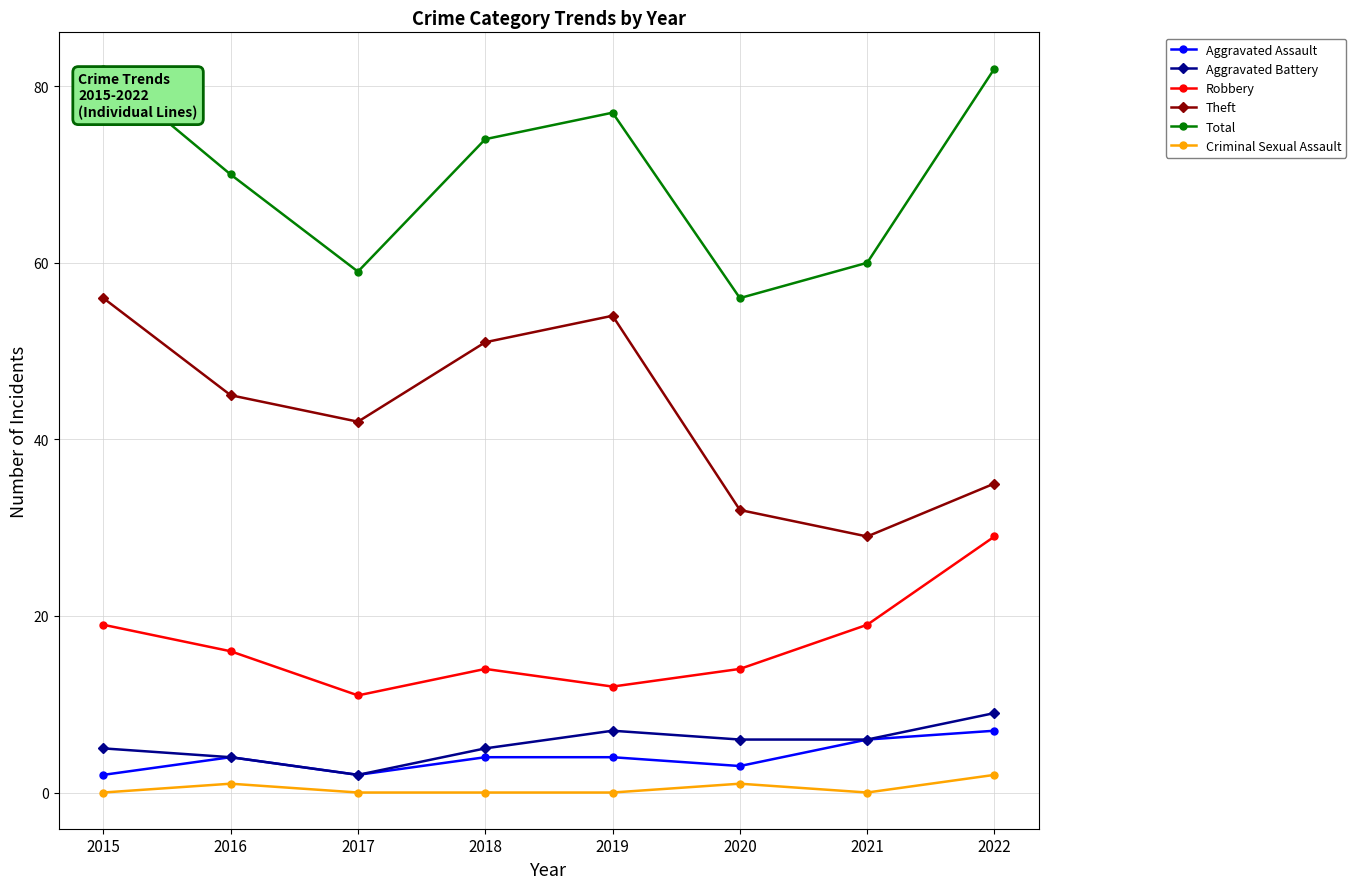

In Total, how many points are higher than both neighbors (excluding endpoints)?

1